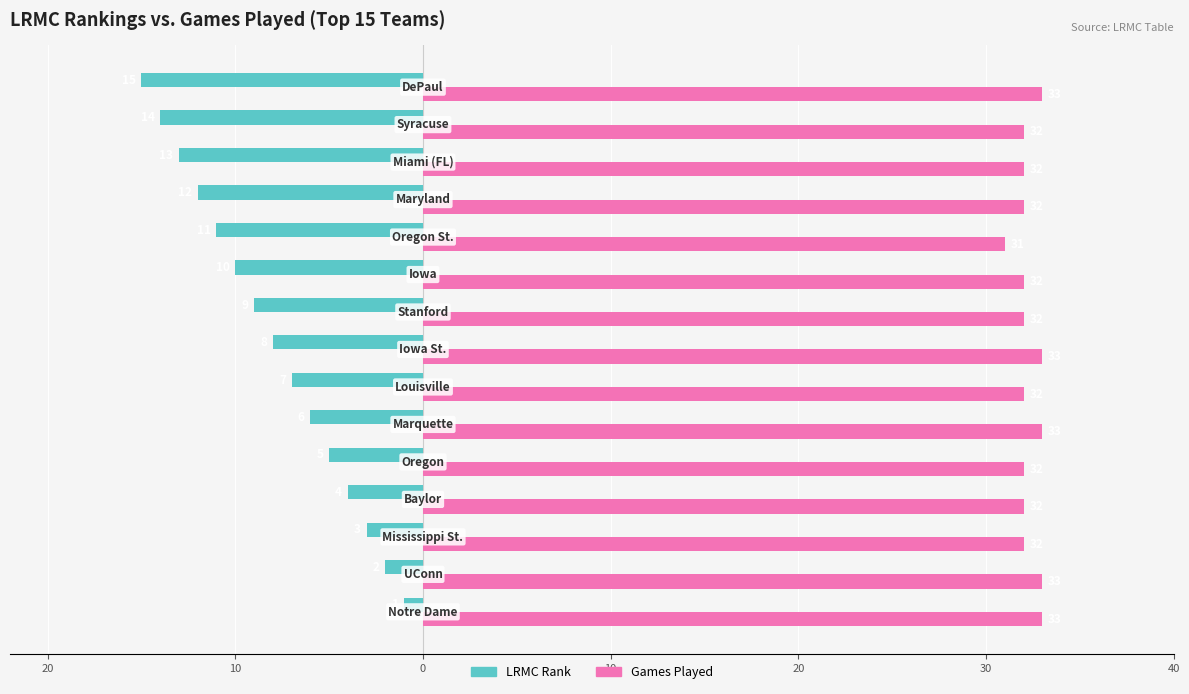

What are all the series names shown in the legend?

LRMC Rank, Games Played